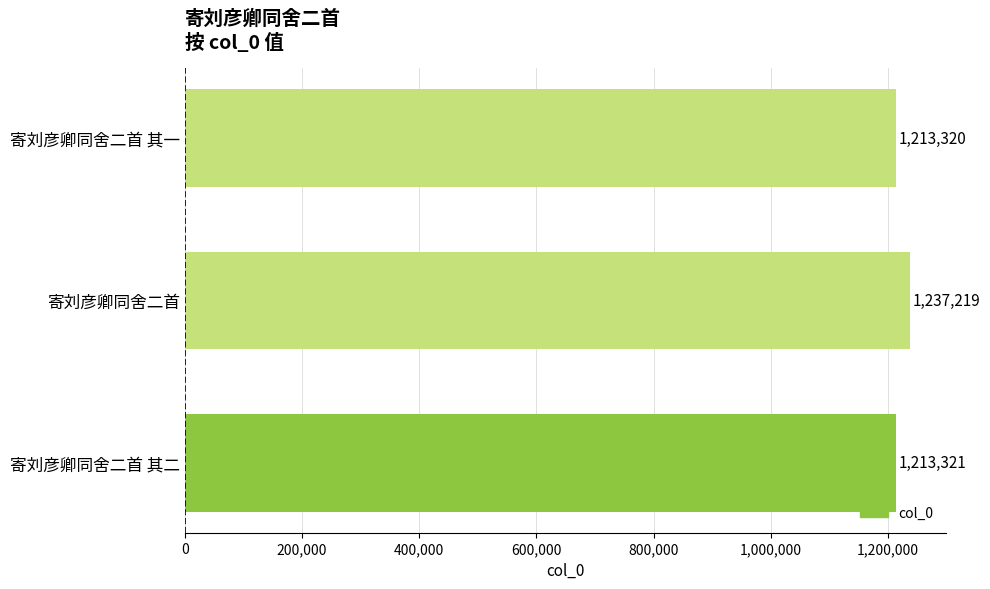

What is the sum of the values at 寄刘彦卿同舍二首 and 寄刘彦卿同舍二首 其二?

2450540